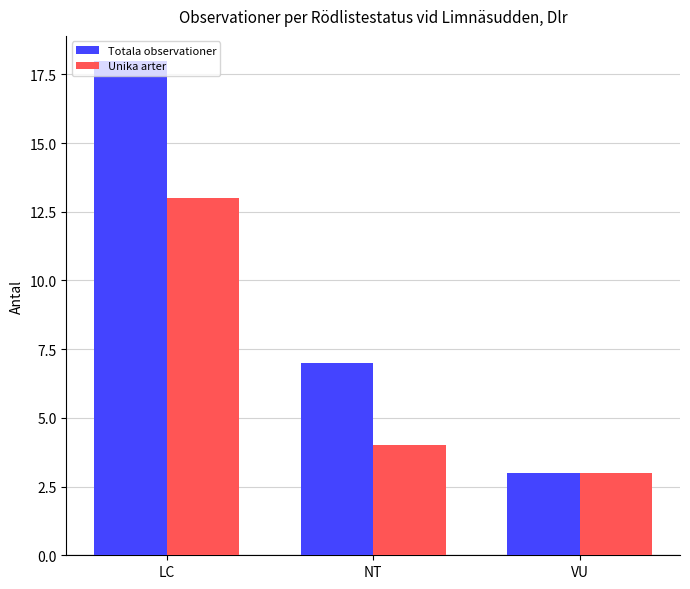

Read the Unika arter value at LC, to the nearest 10.

10